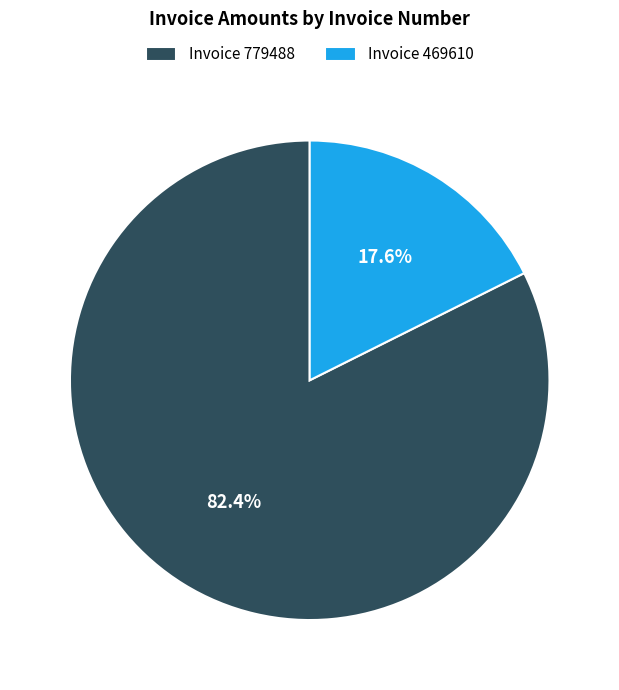

What is the smallest slice in the pie chart?

Invoice 469610